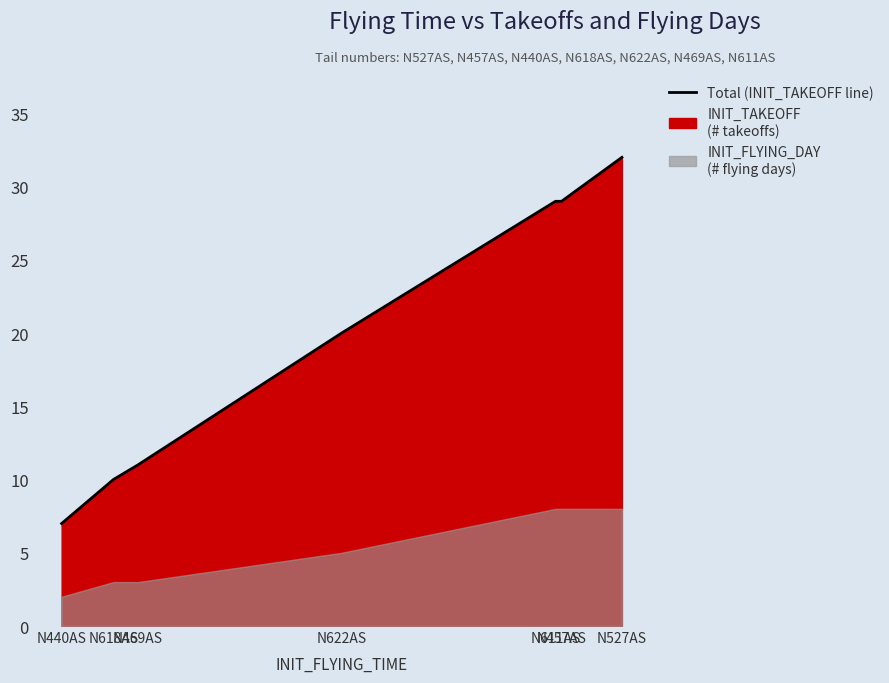

True or false: INIT_FLYING_DAY and INIT_TAKEOFF intersect in this chart.

False